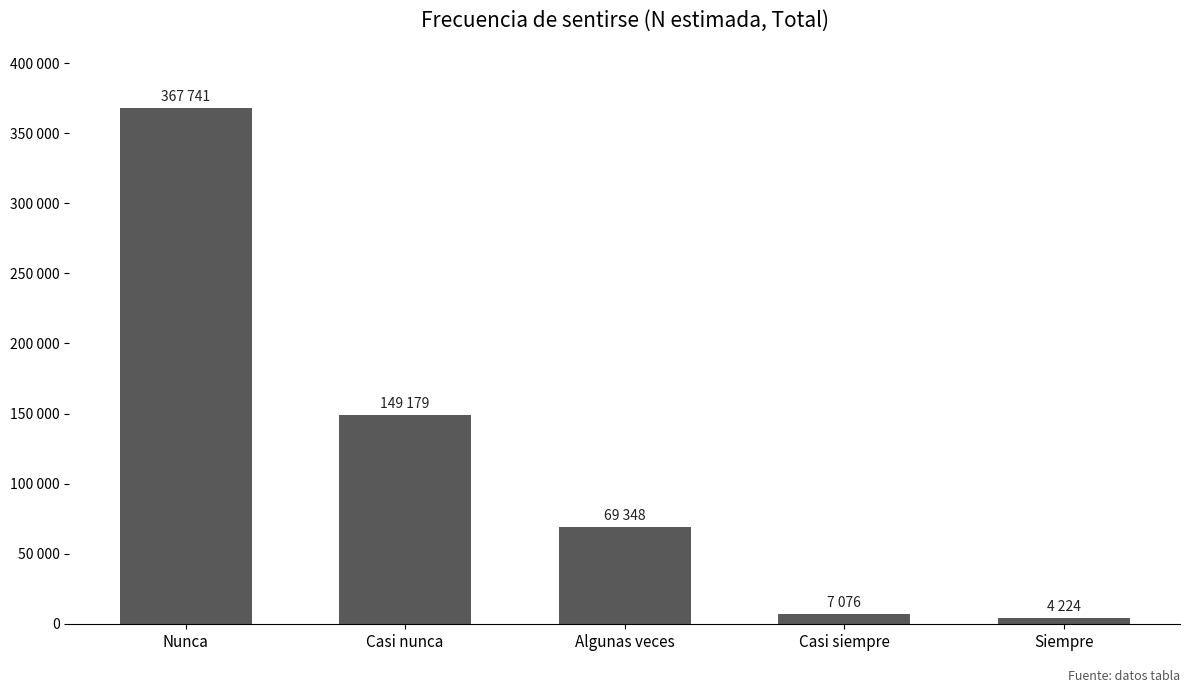

Are the bars horizontal?

No